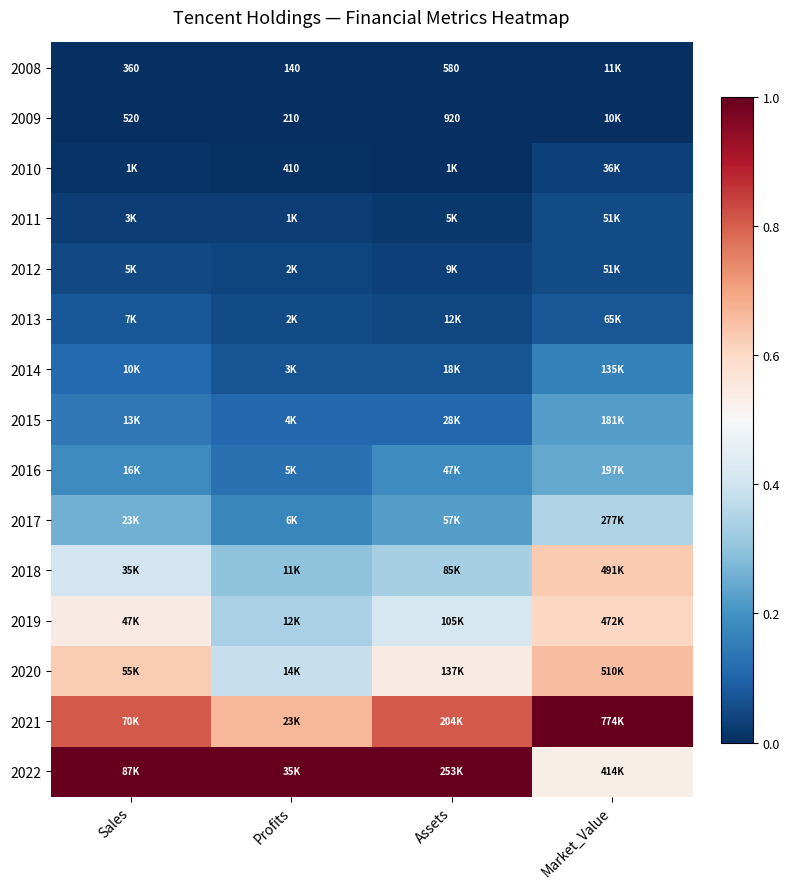

Which series has the largest total across all categories?

2022